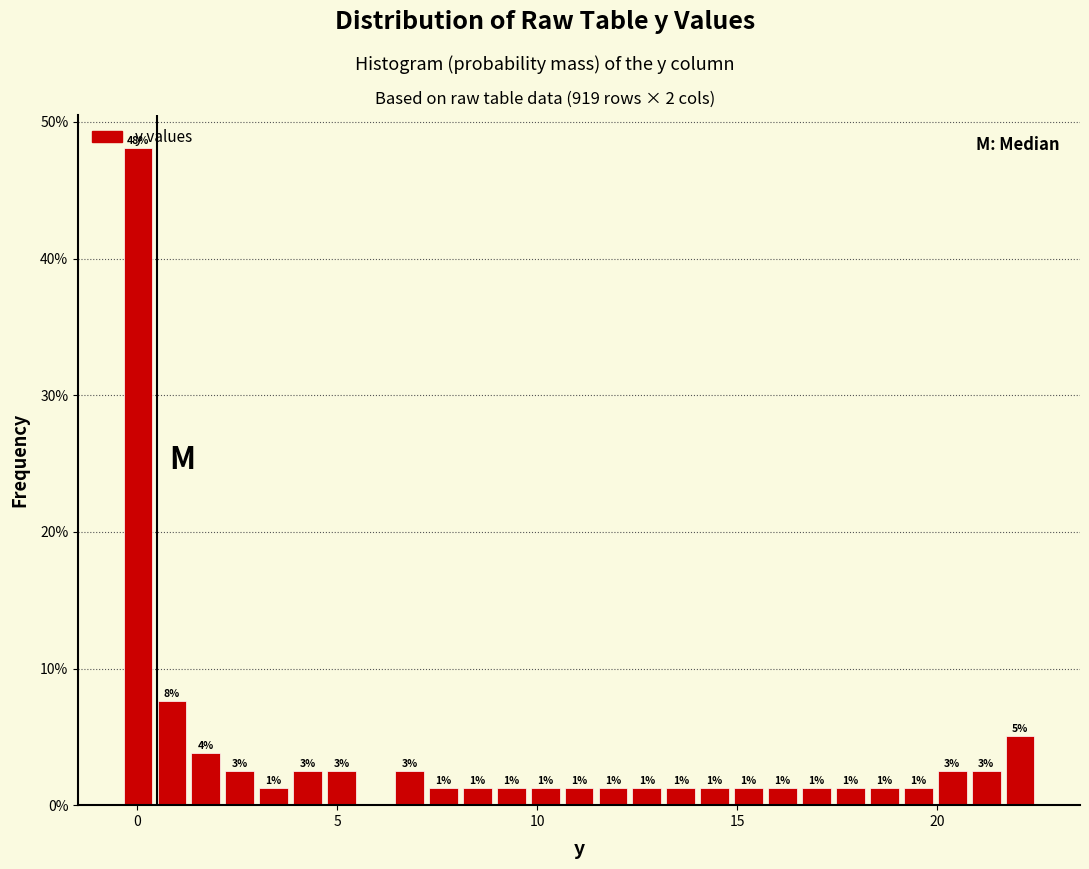

Around what value on the x-axis is the tallest bar? Give the approximate position of its centre, as read against the axis.

0.0